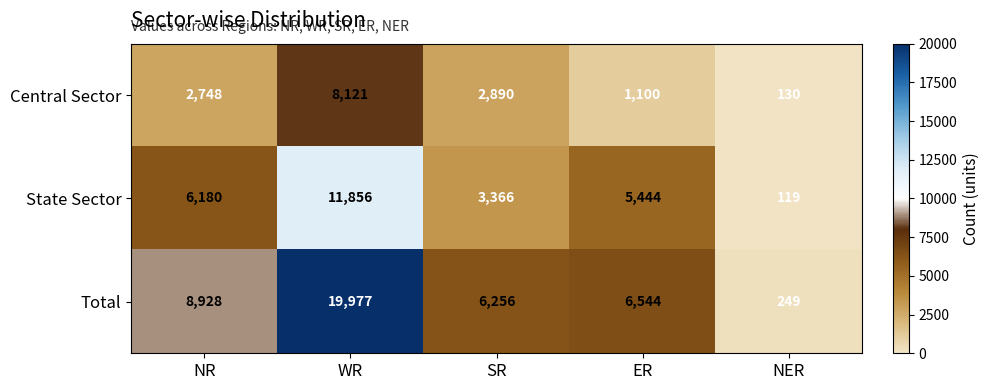

Where is Central Sector nearest to the value 4125?

SR